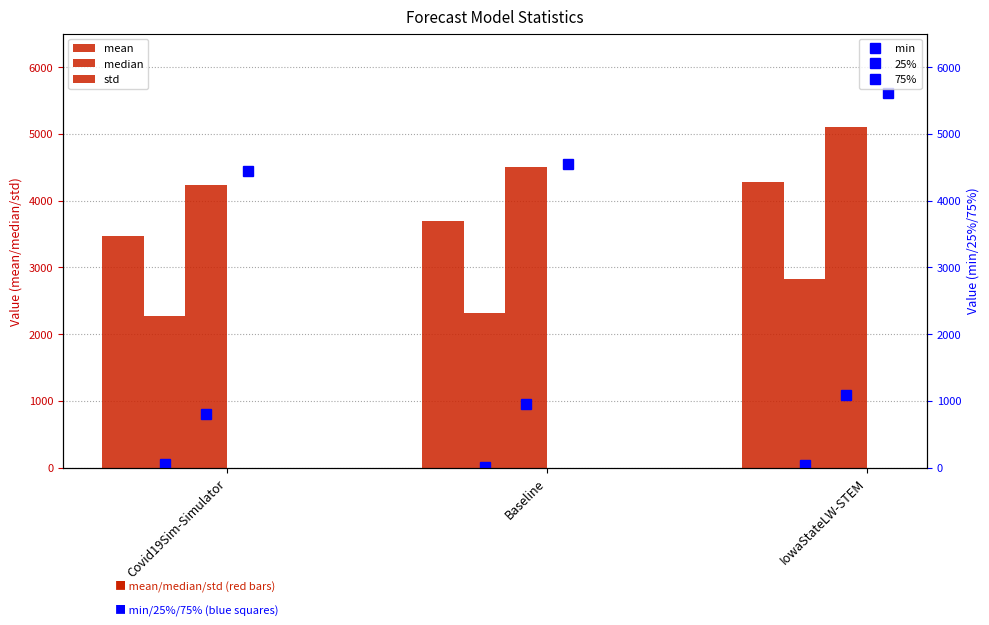

Is the value of std at IowaStateLW-STEM greater than the value of 75% at IowaStateLW-STEM?

No